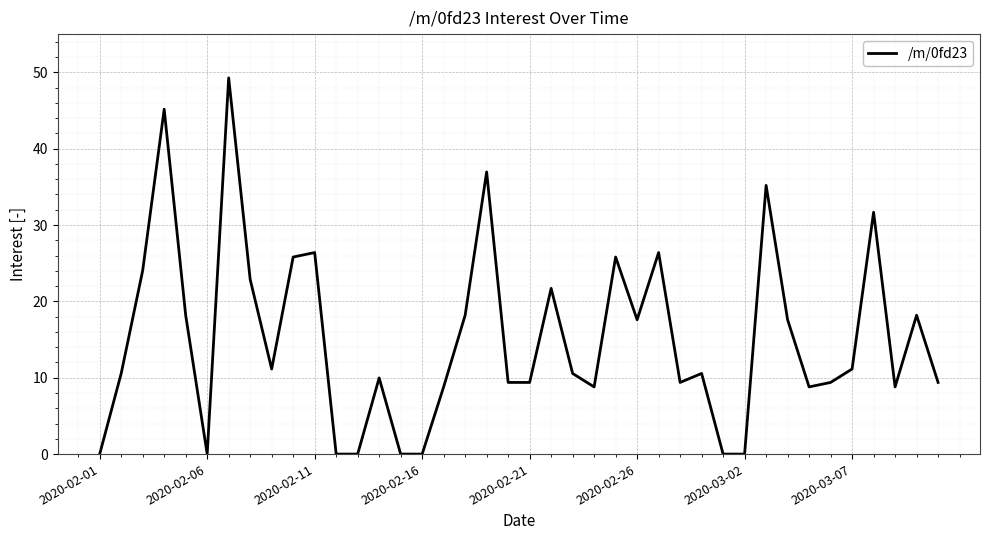

What is the difference between the maximum and minimum values?

49.3